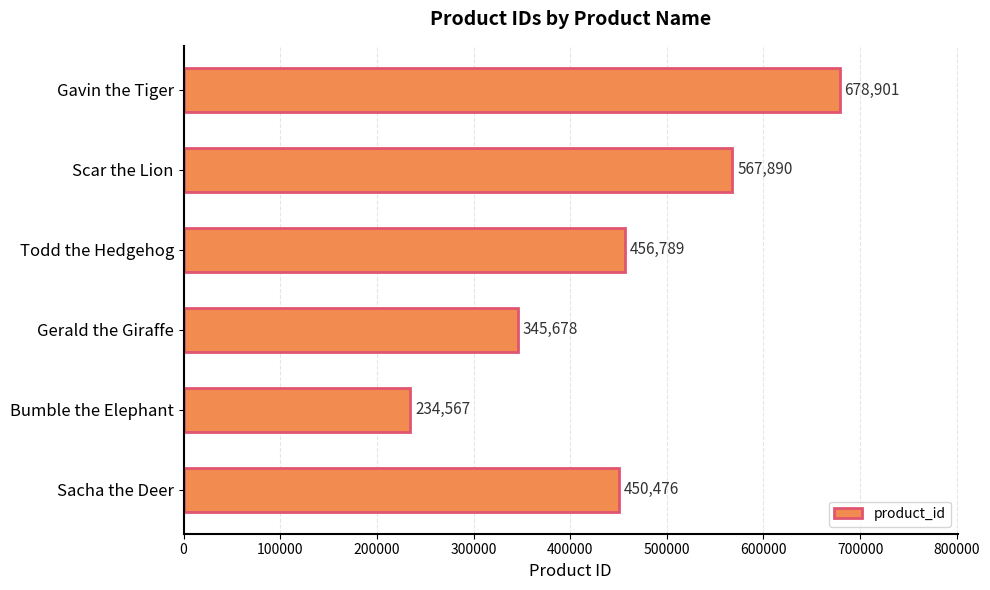

Reading bottom to top, transcribe all the data shown in this chart.

Sacha the Deer=450476	Bumble the Elephant=234567	Gerald the Giraffe=345678	Todd the Hedgehog=456789	Scar the Lion=567890	Gavin the Tiger=678901